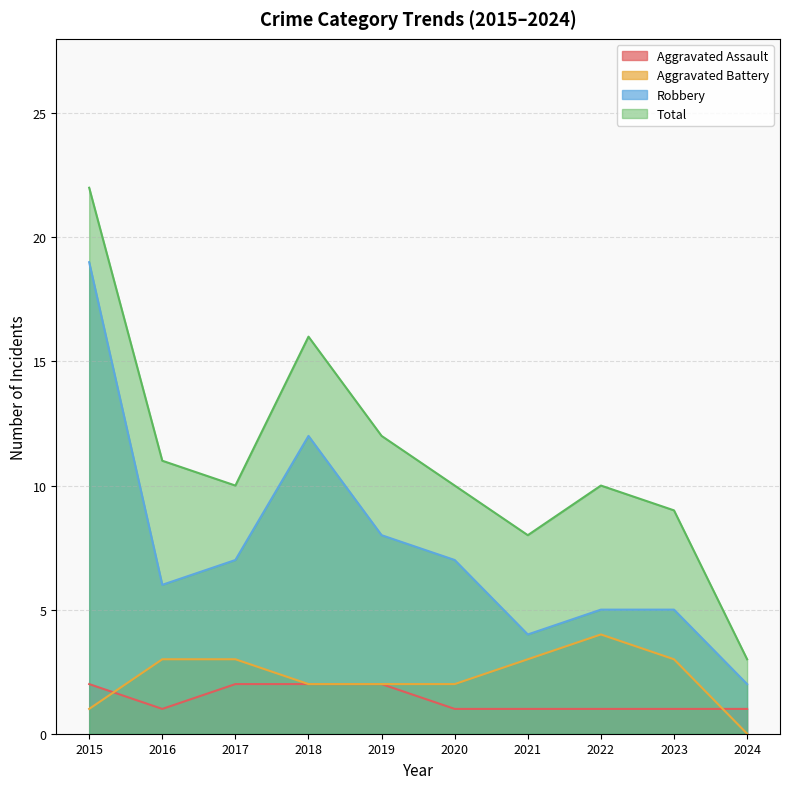

Between 2020 and 2021, which series saw the biggest shift?

Robbery